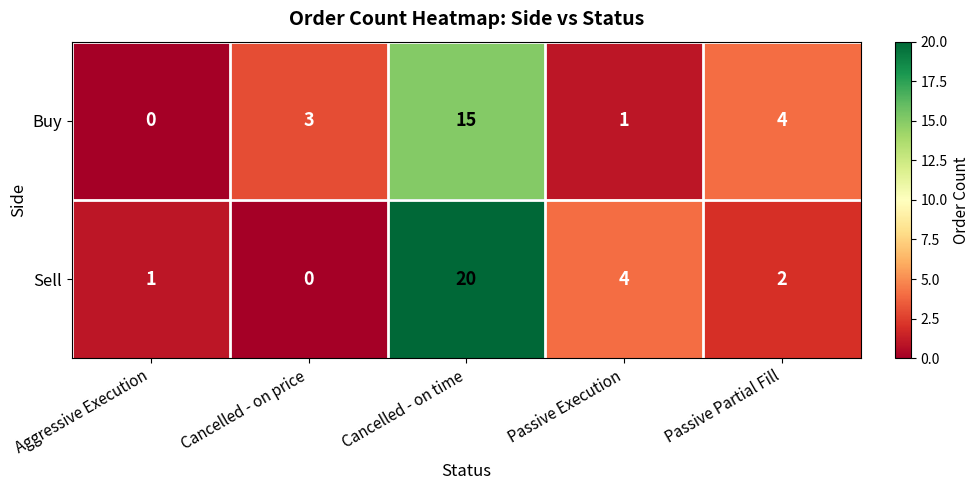

Which category has the lowest value in the Sell series?

Cancelled - on price